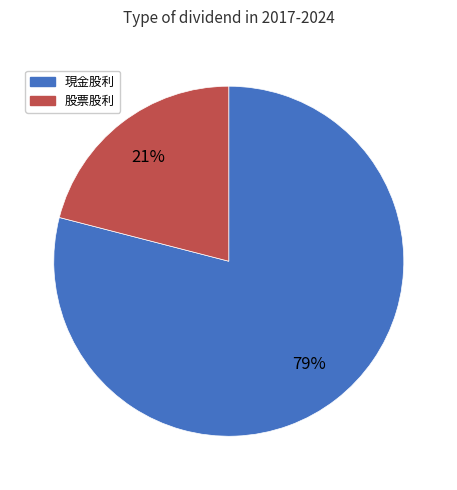

To the nearest percent, what is the average slice percentage?

50%